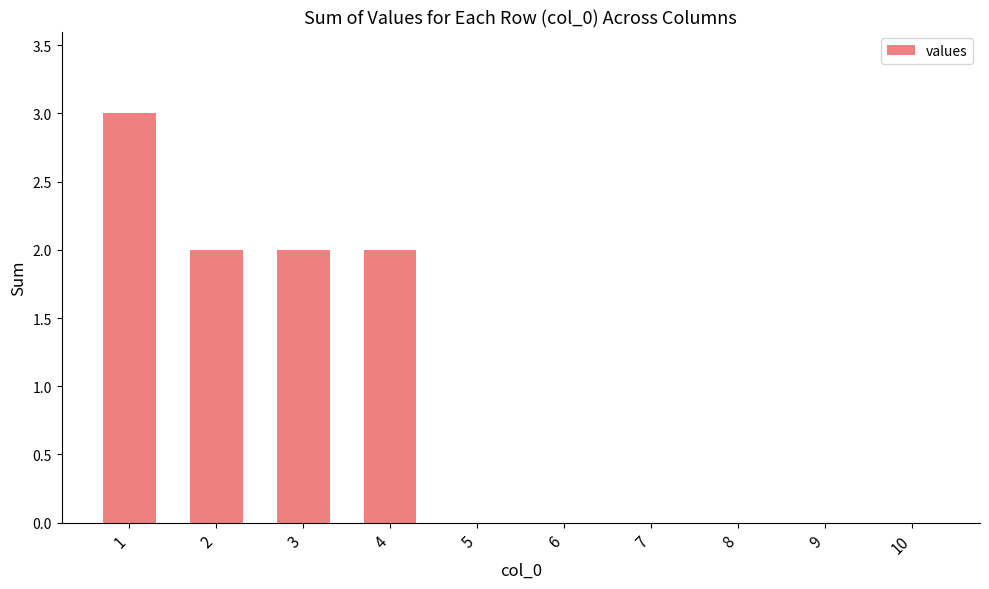

How many categories are shown in the chart?

10